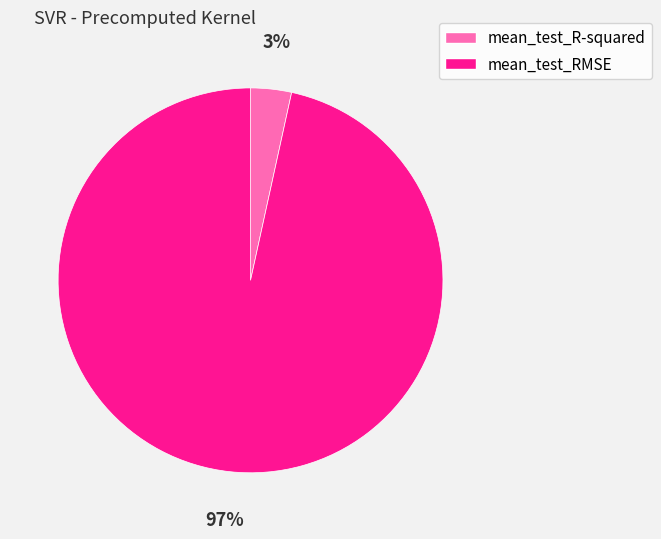

What is the largest slice in the pie chart?

mean_test_RMSE